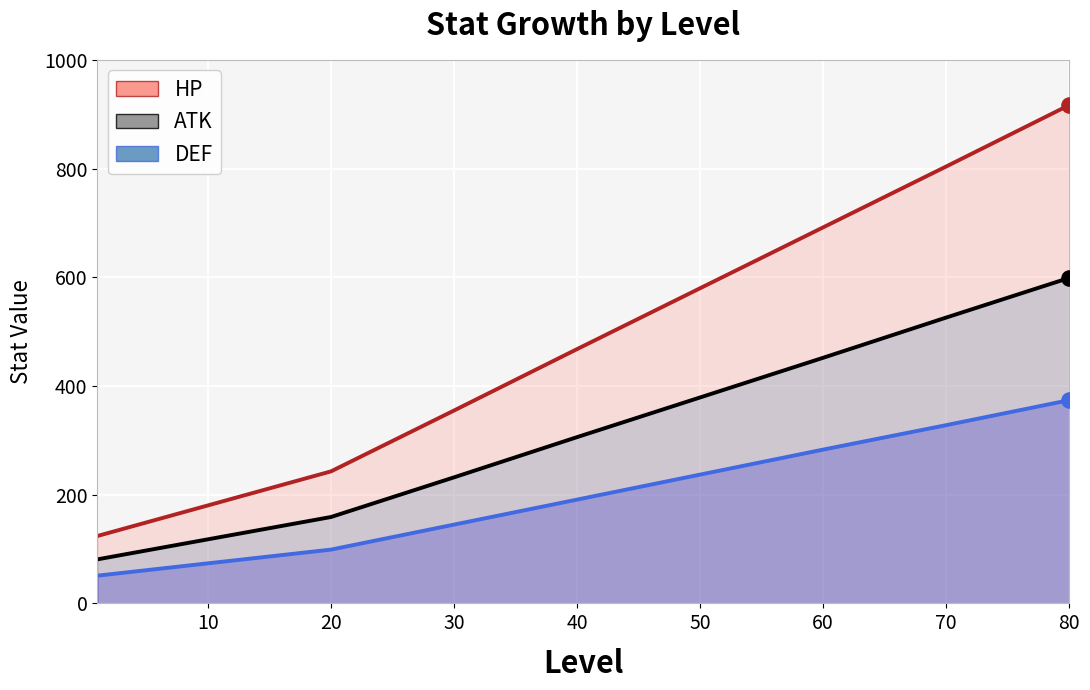

Which series has the largest total across all categories?

HP